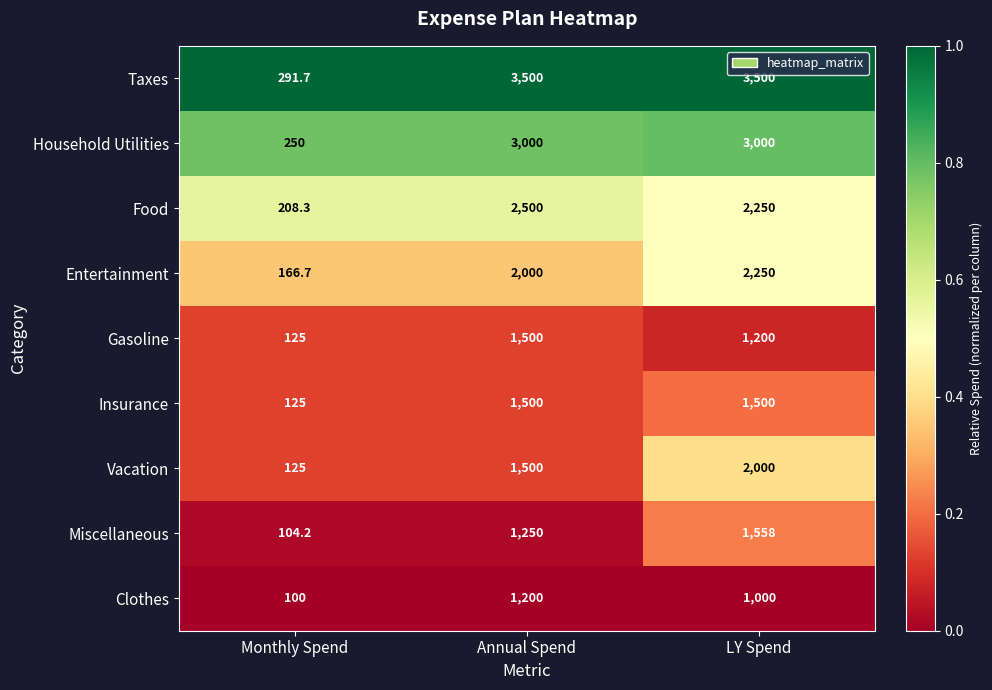

At which category is the sum across all series the highest?

LY Spend